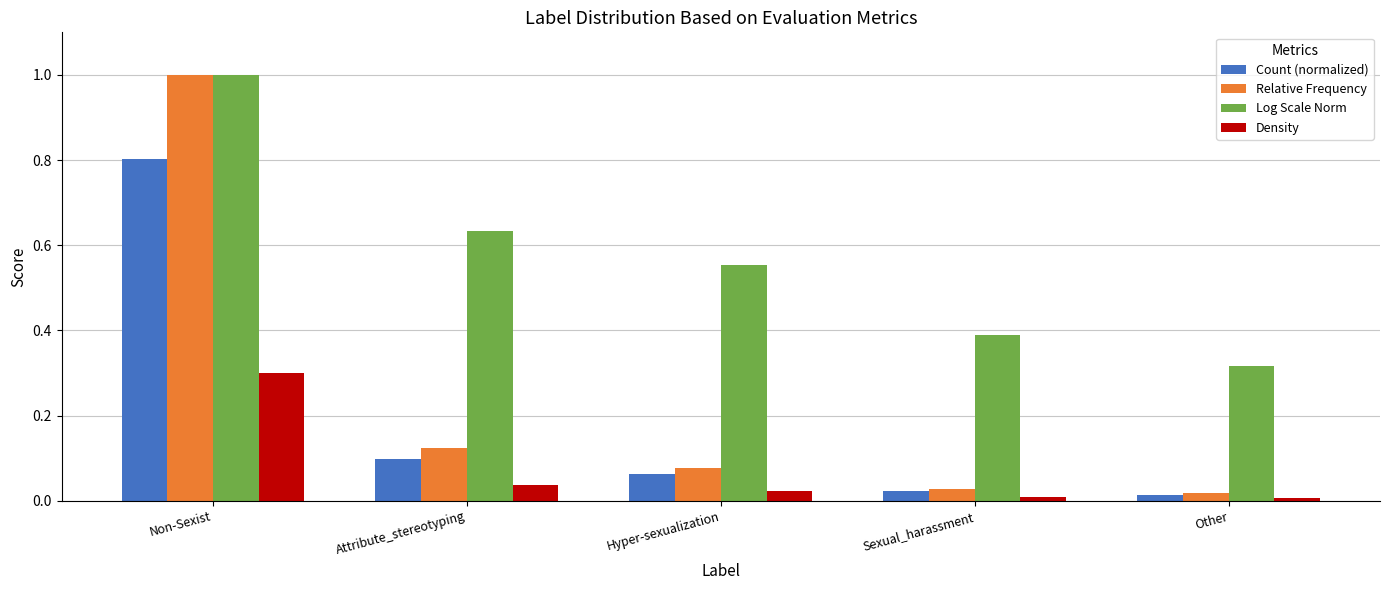

List the labels in order of Log Scale Norm value, largest first.

Non-Sexist, Attribute_stereotyping, Hyper-sexualization, Sexual_harassment, Other